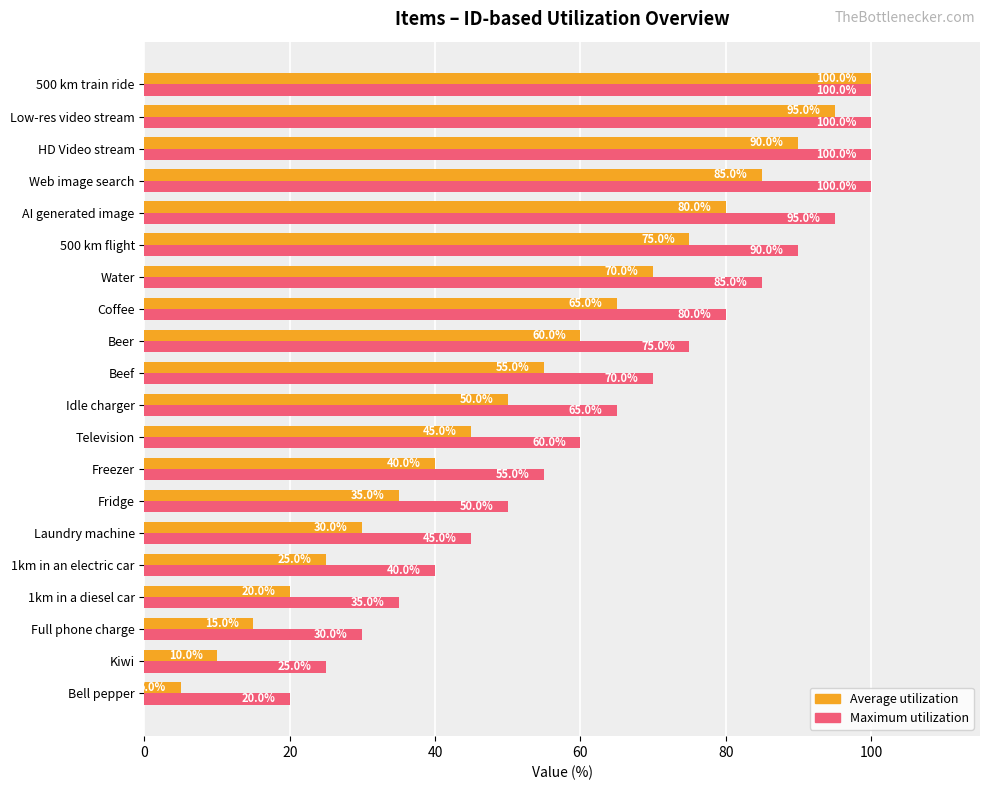

List the labels in order of Average utilization value, smallest first.

Bell pepper, Kiwi, Full phone charge, 1km in a diesel car, 1km in an electric car, Laundry machine, Fridge, Freezer, Television, Idle charger, Beef, Beer, Coffee, Water, 500 km flight, AI generated image, Web image search, HD Video stream, Low-res video stream, 500 km train ride